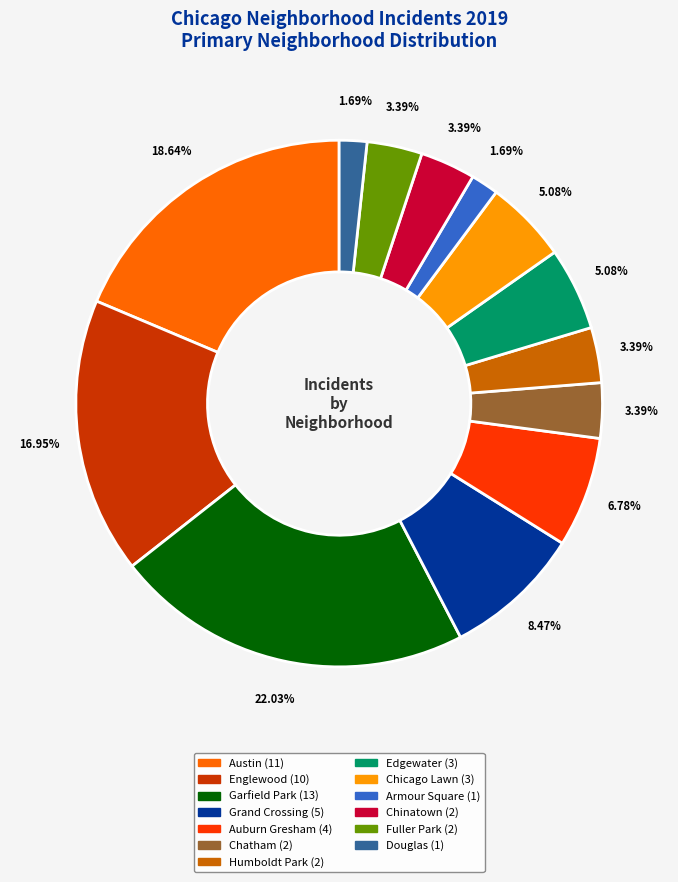

Does Armour Square account for over 50% of the chart?

No